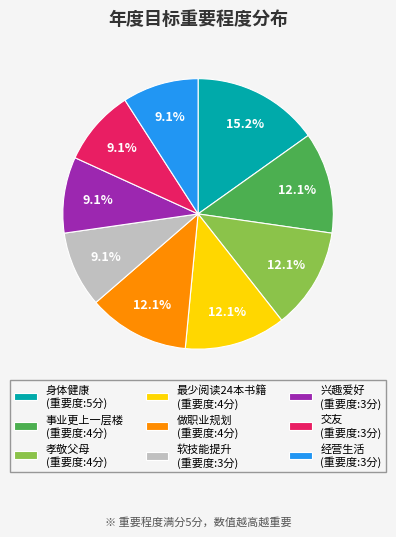

Is the sum of 软技能提升 (重要度:3分) and 事业更上一层楼 (重要度:4分) greater than half?

No